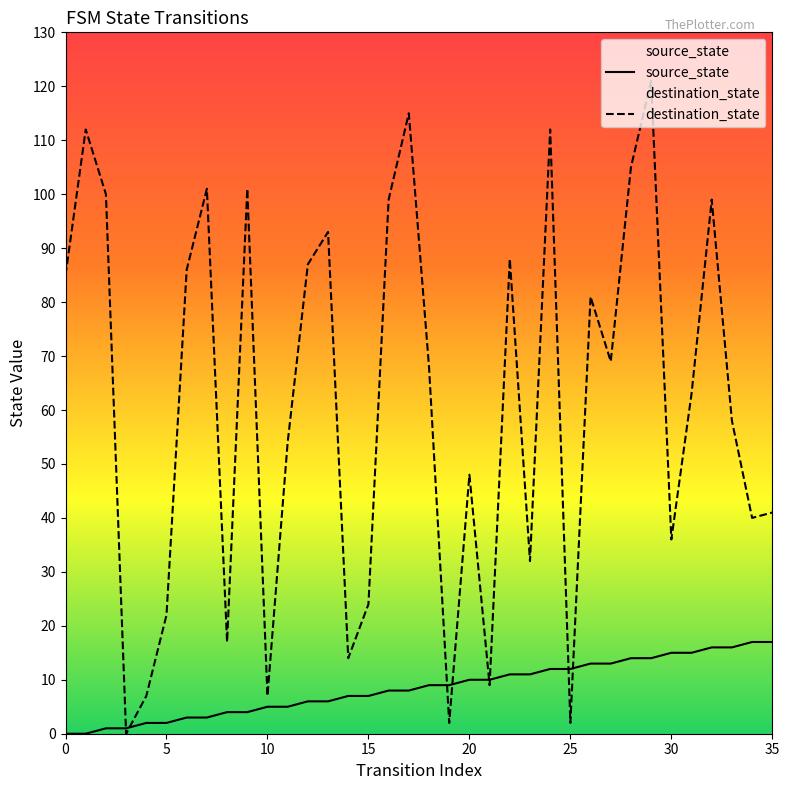

What is the total value across all series at 30?

51